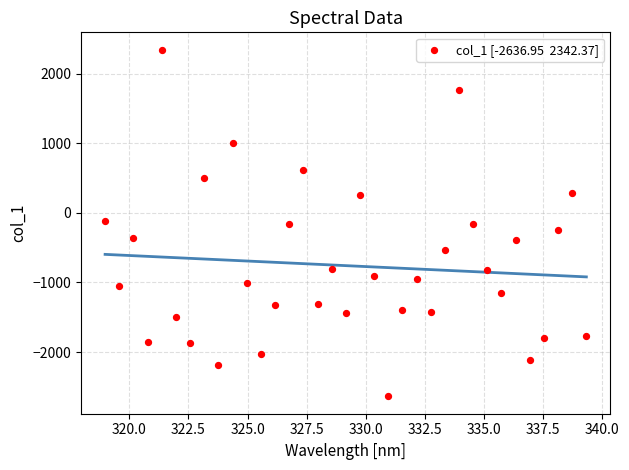

What is the range of Y values (max minus min)?

4979.3